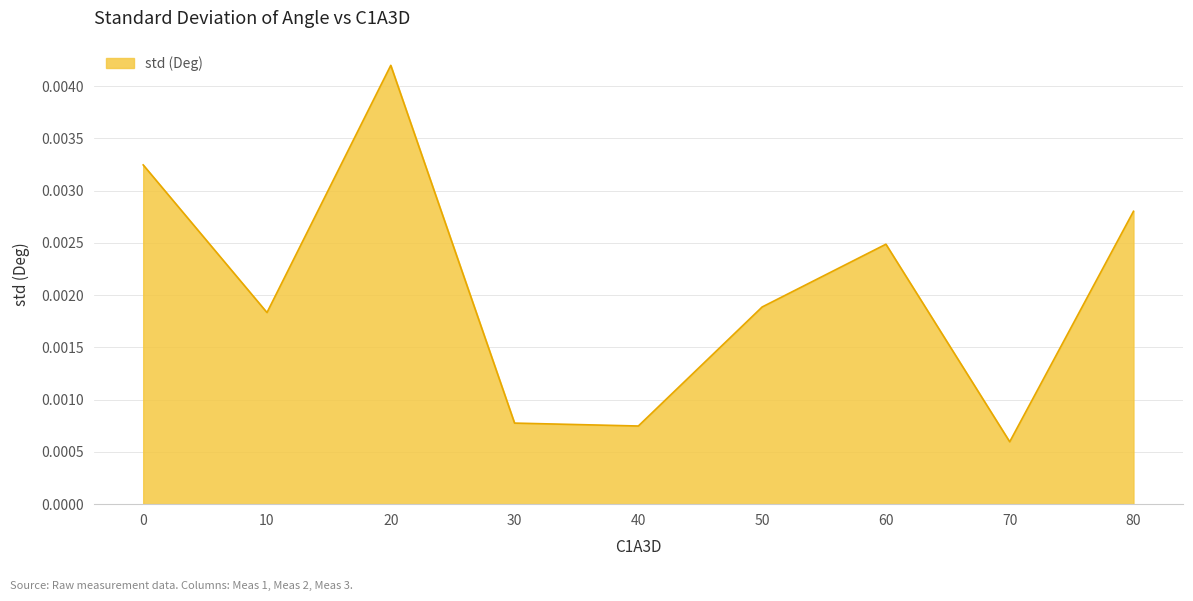

How many lines are shown in the chart?

1